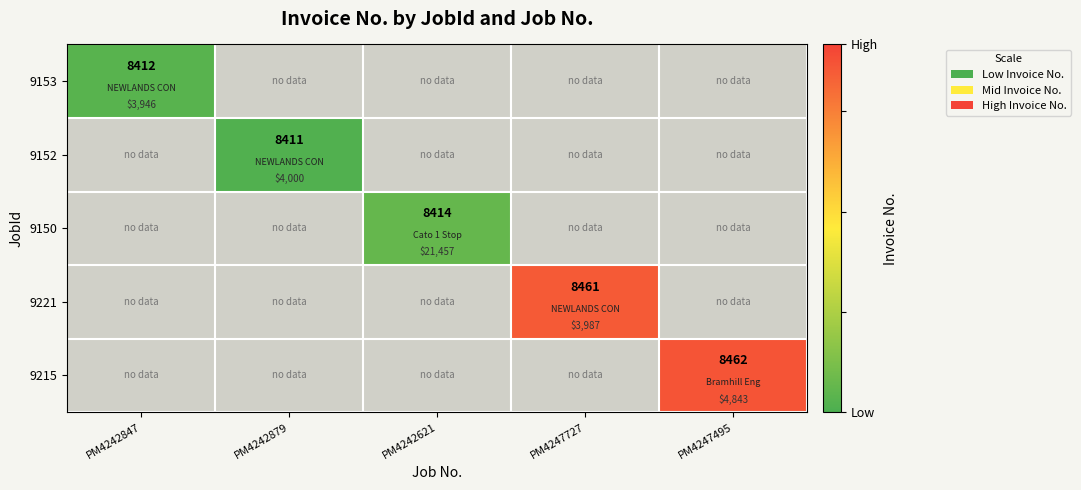

What is the maximum value shown in the chart?

8462.0